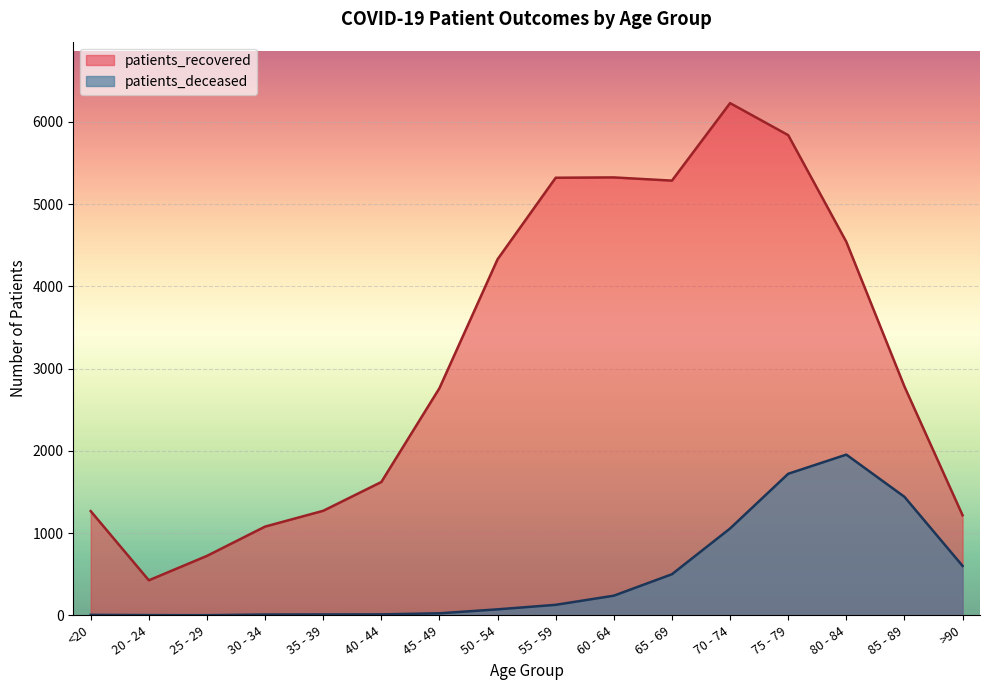

At which category is the sum across all series the highest?

75 - 79